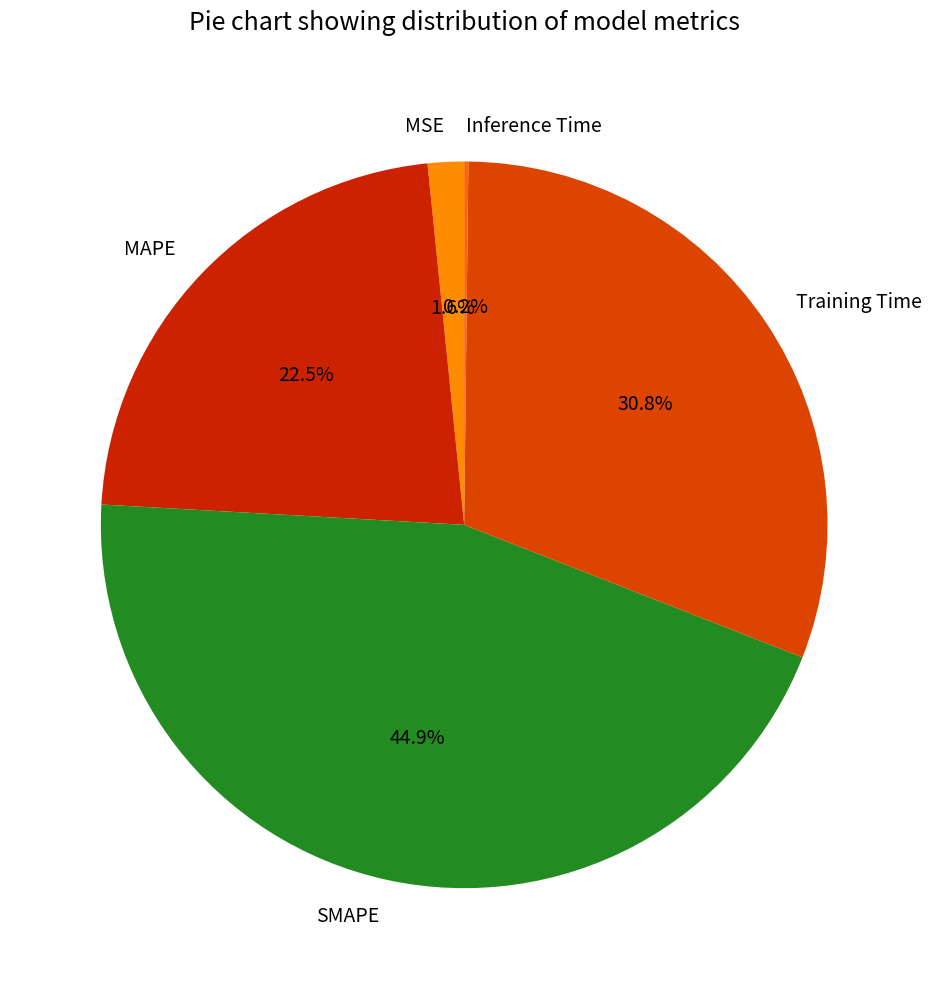

Combined, what portion of the pie is MAPE and SMAPE?

67.4%